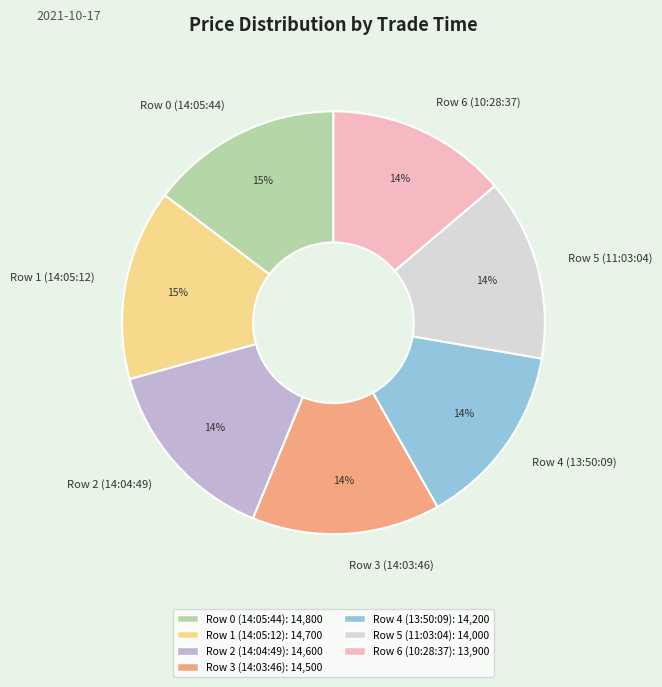

The Row 1 (14:05:12) slice represents 22% of the pie. True or false?

False